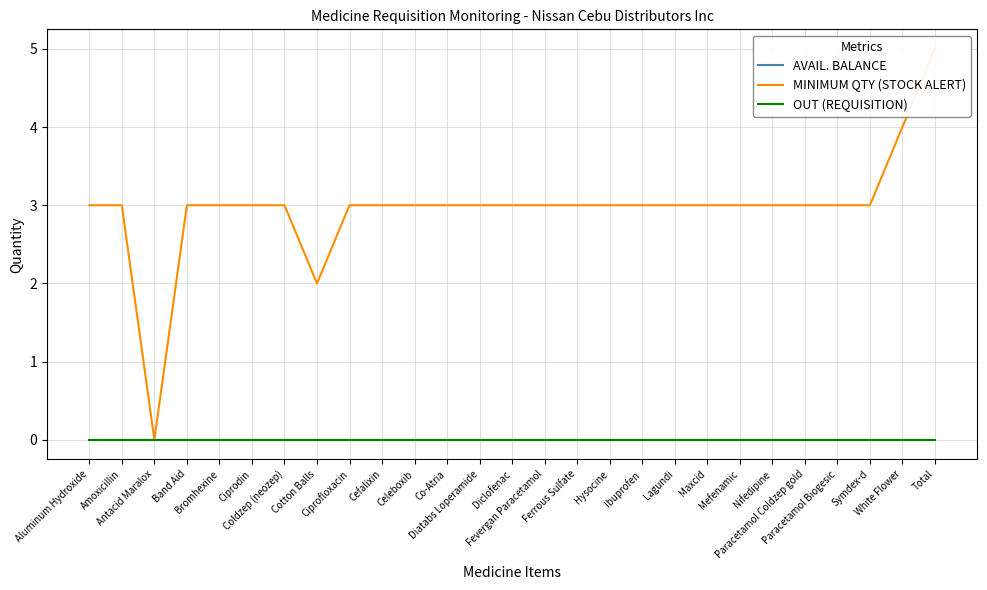

Reading left to right, extract all data points from this chart.

AVAIL. BALANCE: 0	0	0	0	0	0	0	0	0	0	0	0	0	0	0	0	0	0	0	0	0	0	0	0	0	0	0
MINIMUM QTY (STOCK ALERT): 3	3	0	3	3	3	3	2	3	3	3	3	3	3	3	3	3	3	3	3	3	3	3	3	3	4	5
OUT (REQUISITION): 0	0	0	0	0	0	0	0	0	0	0	0	0	0	0	0	0	0	0	0	0	0	0	0	0	0	0